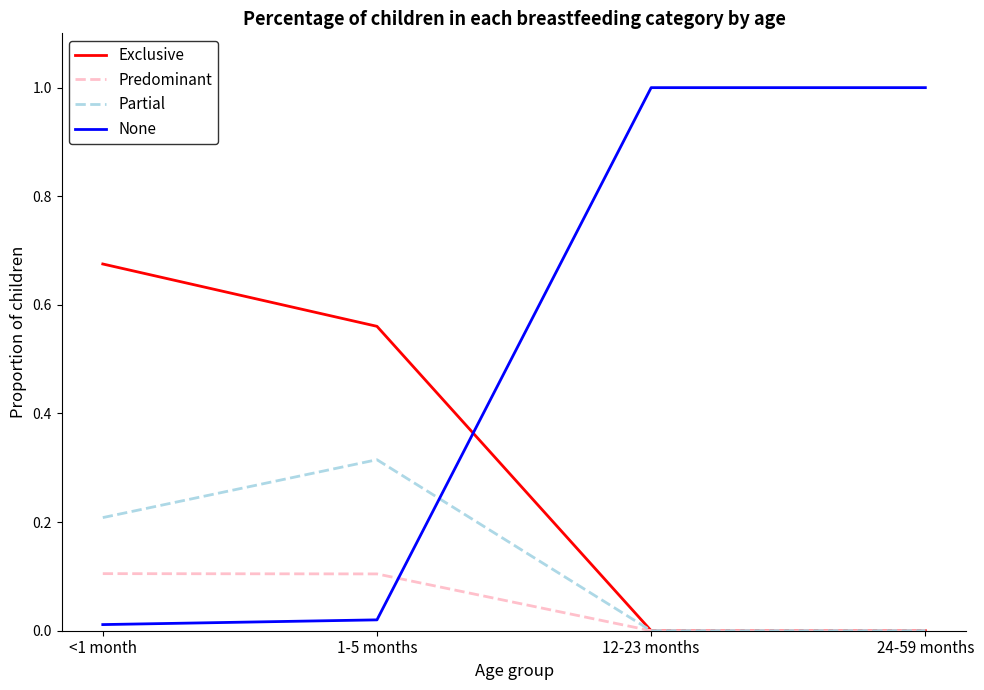

Which series has the largest total across all categories?

None